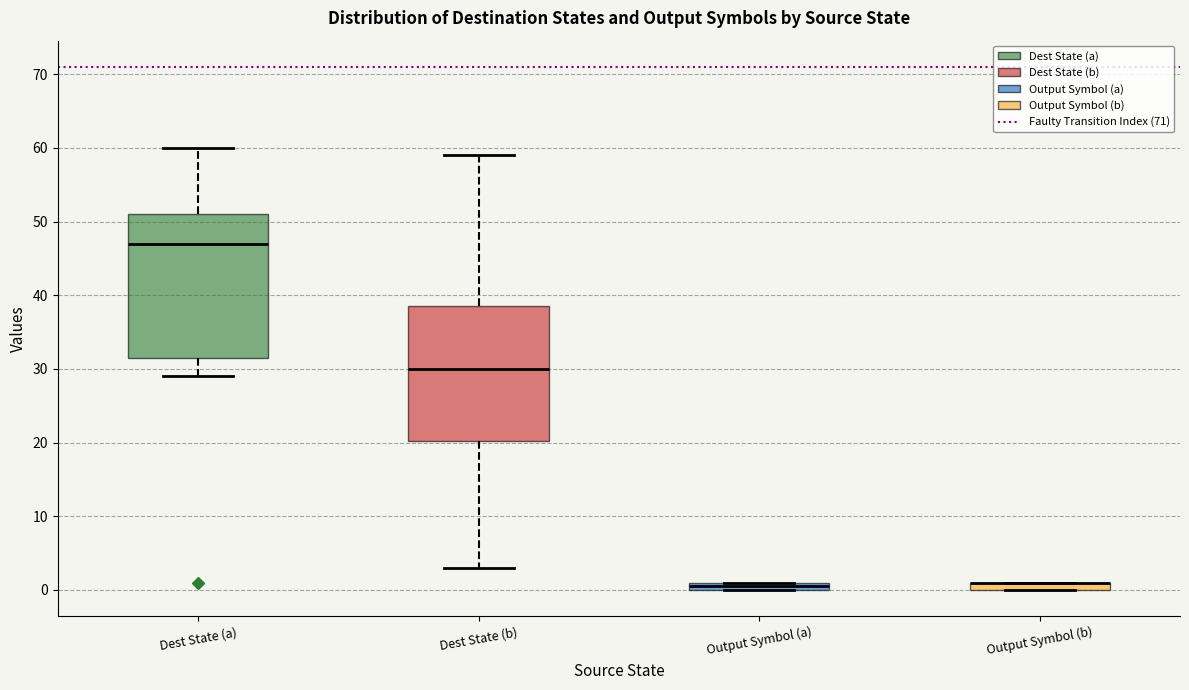

Where is the upper edge of the box for Output Symbol (a) on the y-axis? The values are not printed on the chart, so give them approximately, as read against the axis.

1